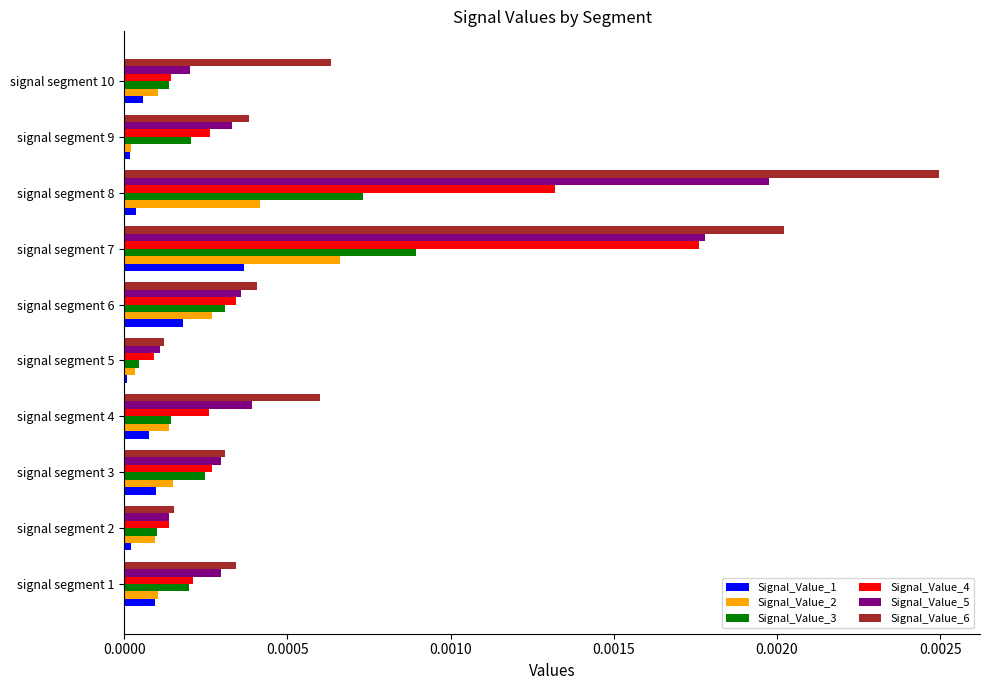

Which series has the widest spread of values?

Signal_Value_6